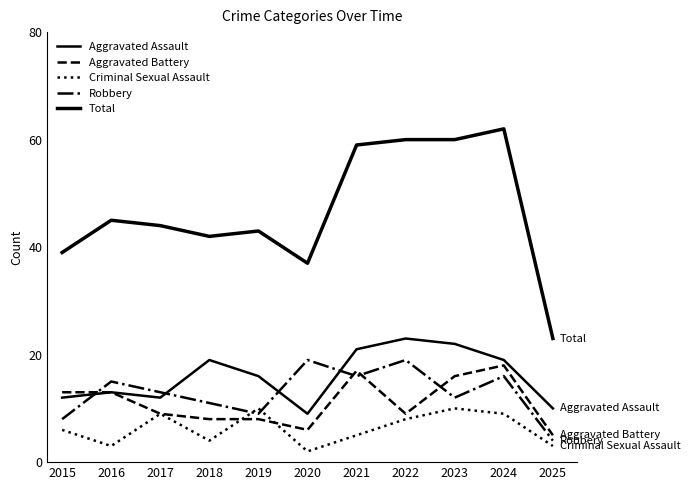

At which category is the sum across all series the highest?

2024